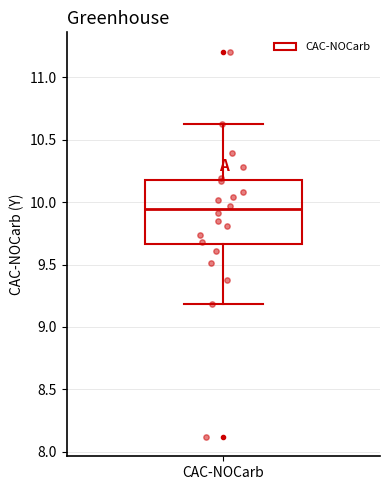

Where does the median line of the box for CAC-NOCarb sit on the y-axis? The values are not printed on the chart, so give them approximately, as read against the axis.

9.95